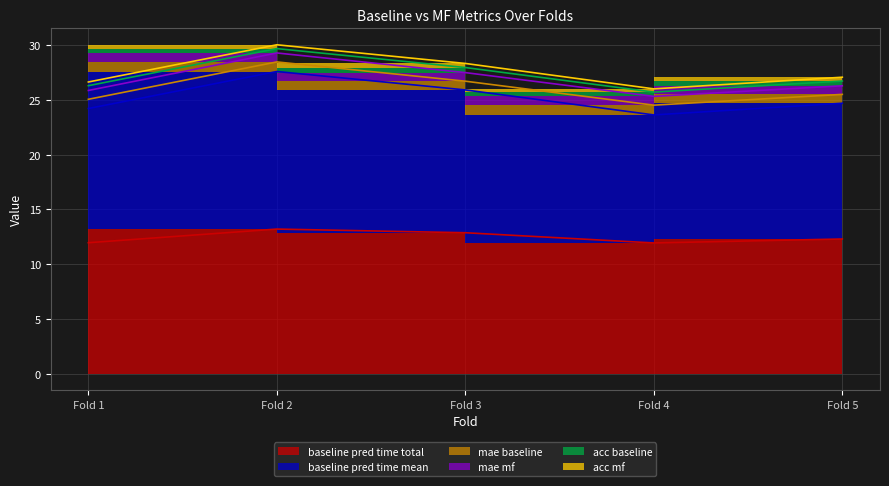

How many mae_baseline values are between 0 and 1?

5